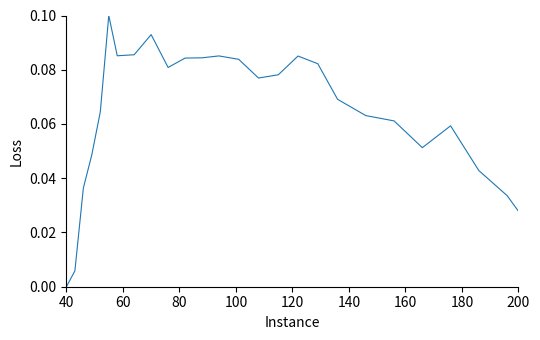

Is this an area chart (filled region under the line)?

No